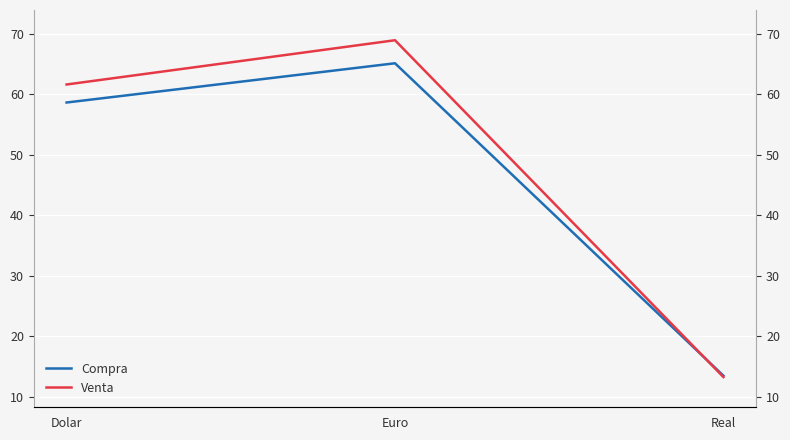

Reading left to right, transcribe all the data shown in this chart.

Compra: 58.6	65.1	13.4
Venta: 61.6	68.9	13.2